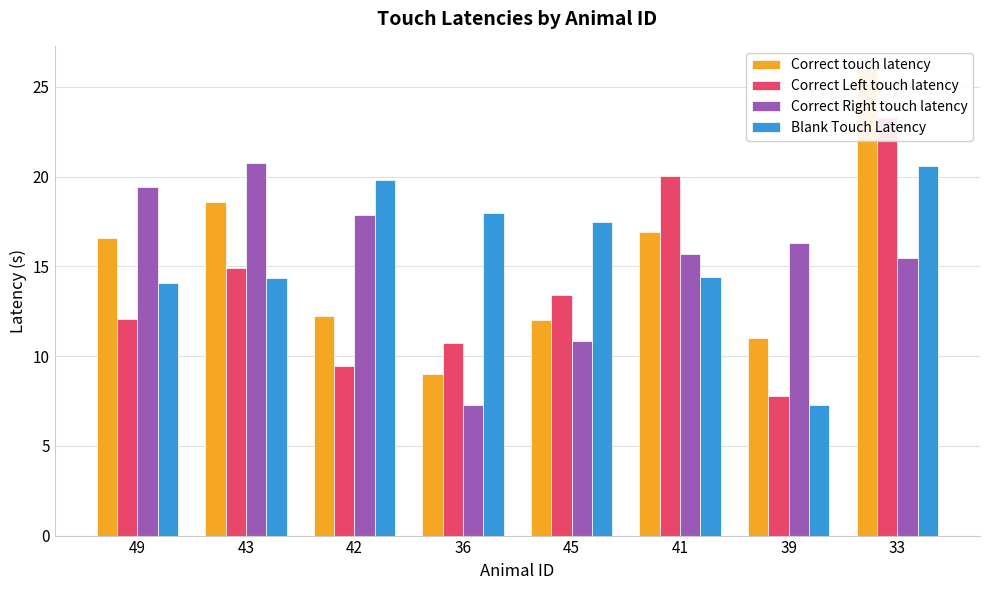

Is it true that Correct Left touch latency equals 26.6 at 43?

False